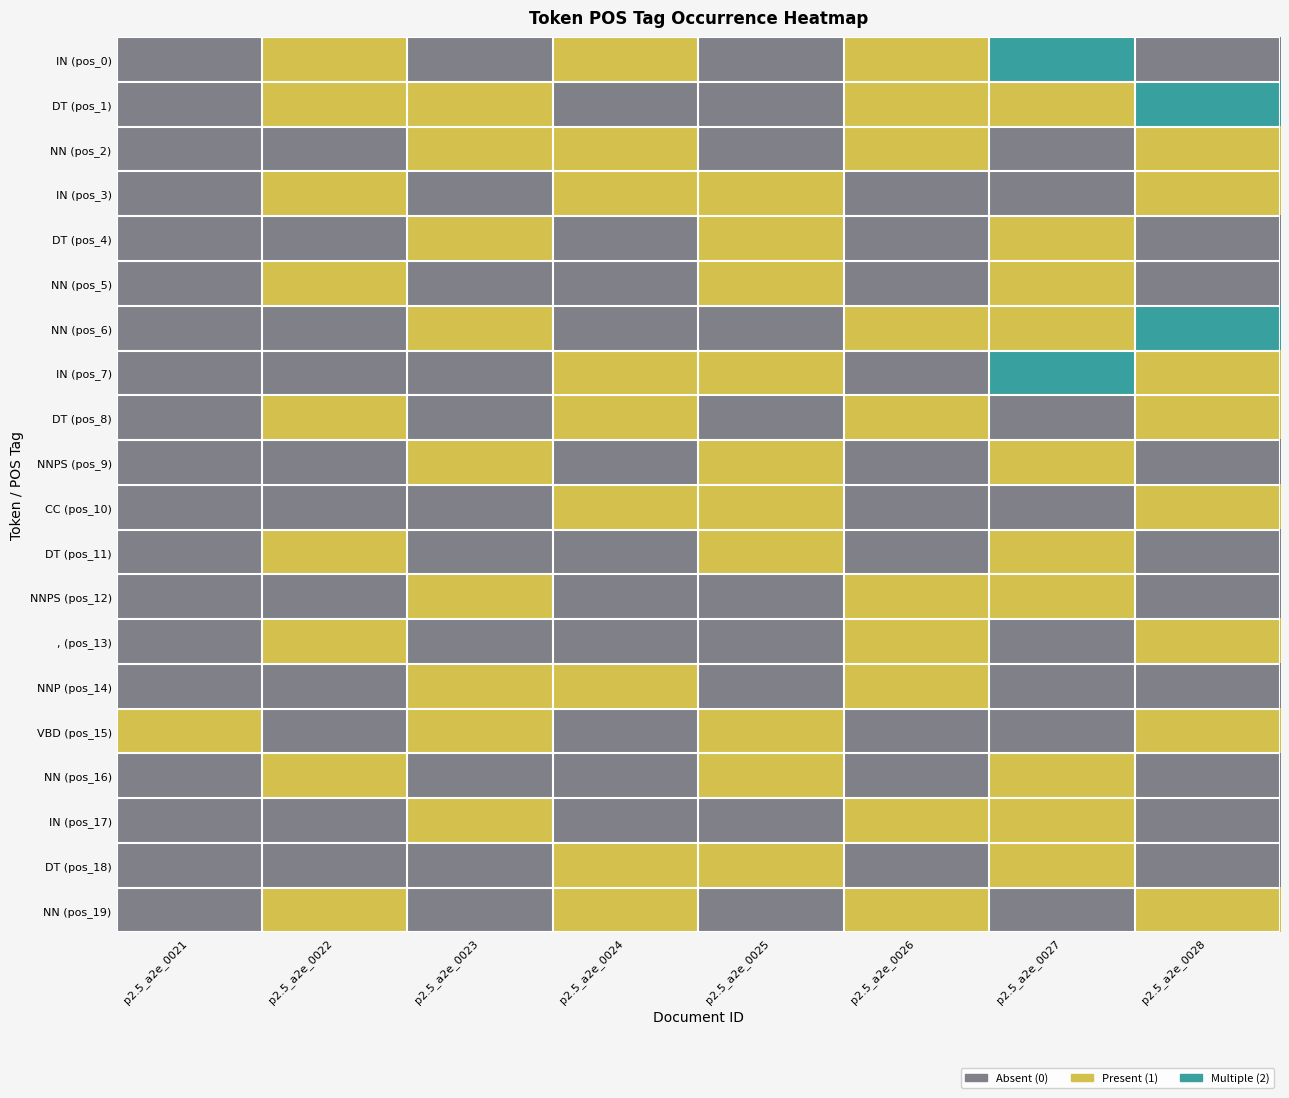

At which category is the sum across all series the highest?

p2.5_a2e_0027